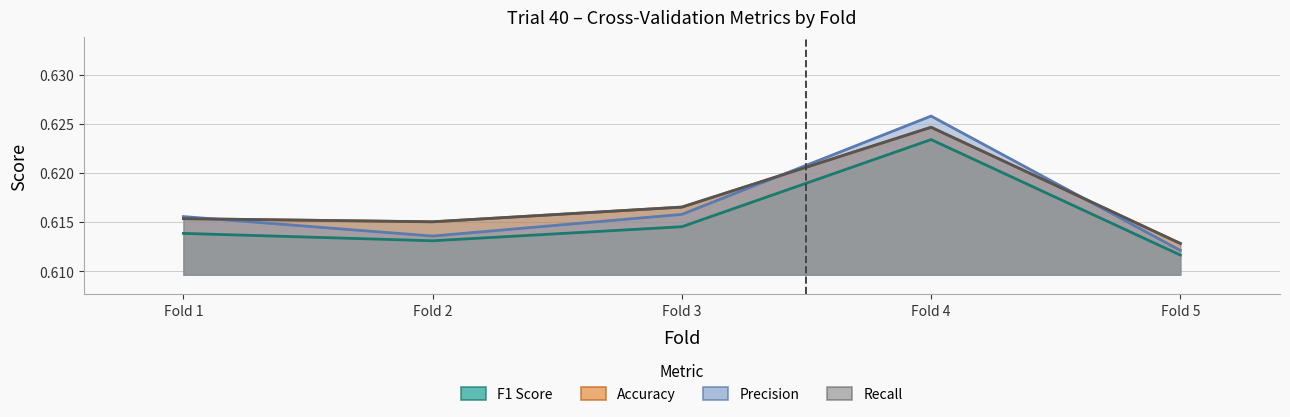

Read the Accuracy value at Fold 3.

0.6